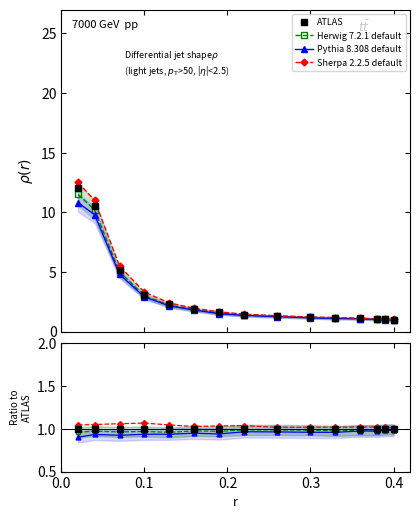

True or false: ATLAS has more than 2 points higher than both neighbors.

False